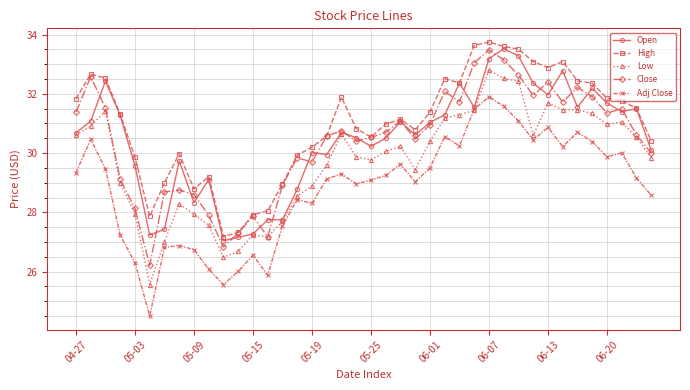

Count the number of categories in the chart.

40